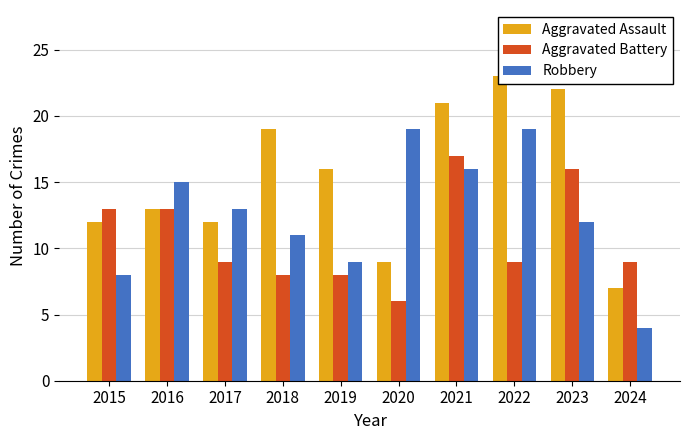

Which series has the largest total across all categories?

Aggravated Assault